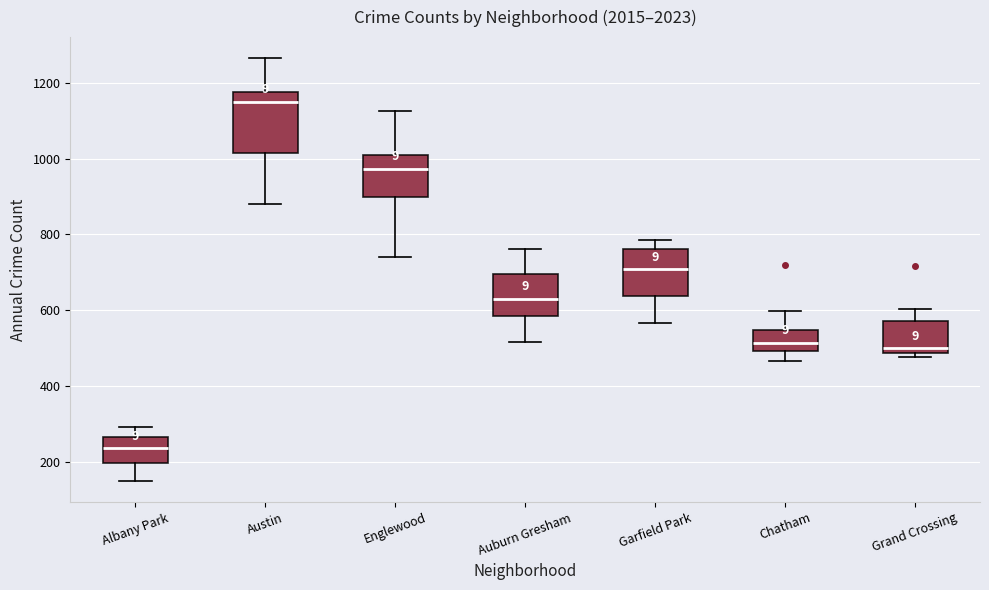

Reading left to right, transcribe this box plot: for each box, give where its median line is, the range the box spans, and where its two whiskers end, as read against the y-axis. The values are not printed on the chart, so give them approximately, as read against the axis.

Albany Park: median 240, box 200 to 260, whiskers 160 to 300
Austin: median 1160, box 1020 to 1180, whiskers 880 to 1260
Englewood: median 980, box 900 to 1000, whiskers 740 to 1120
Auburn Gresham: median 640, box 580 to 700, whiskers 520 to 760
Garfield Park: median 700, box 640 to 760, whiskers 560 to 780
Chatham: median 520, box 500 to 540, whiskers 460 to 600
Grand Crossing: median 500, box 480 to 580, whiskers 480 (just below the box's lower edge) to 600